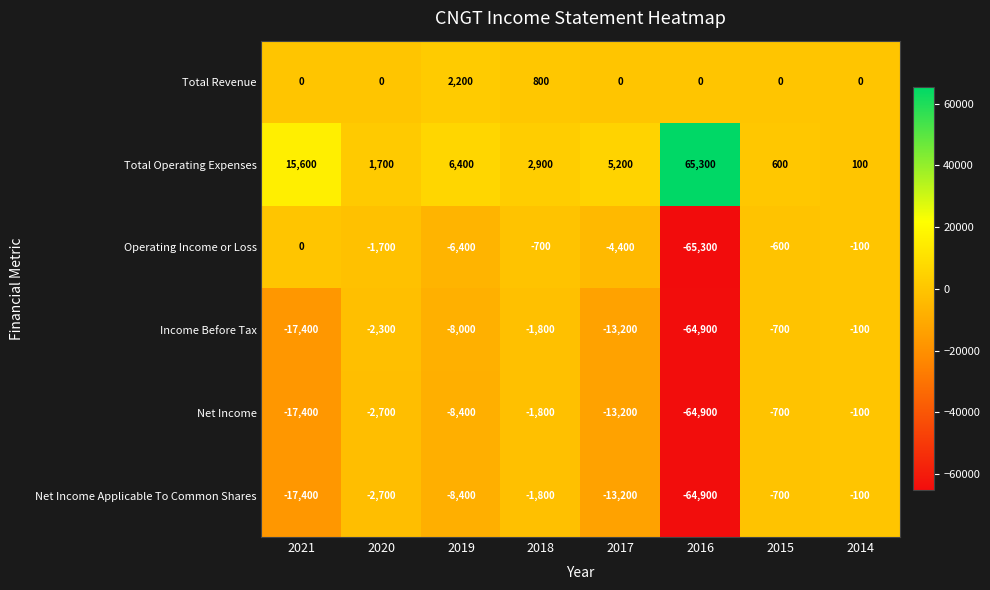

What is the spread (max minus min) of values at 2018?

4700